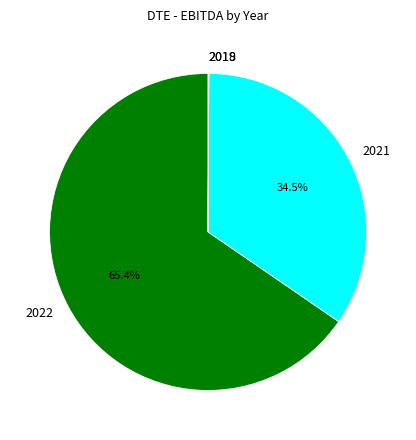

Which category has the biggest portion of the pie?

2022